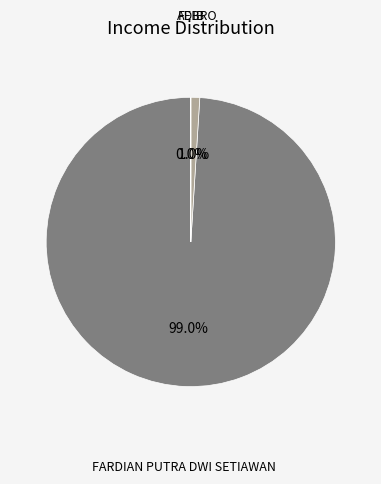

Does any single category account for the majority?

Yes